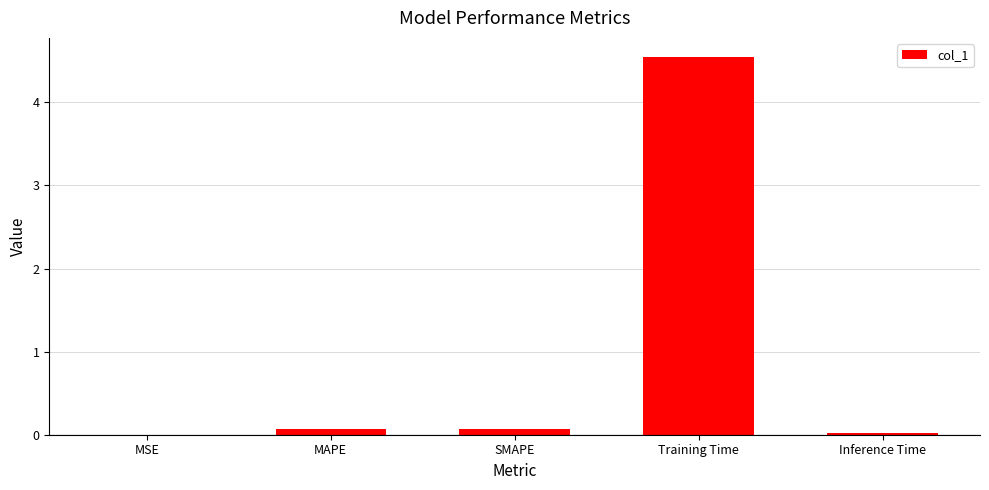

At which category does the chart reach its peak across all series?

Training Time